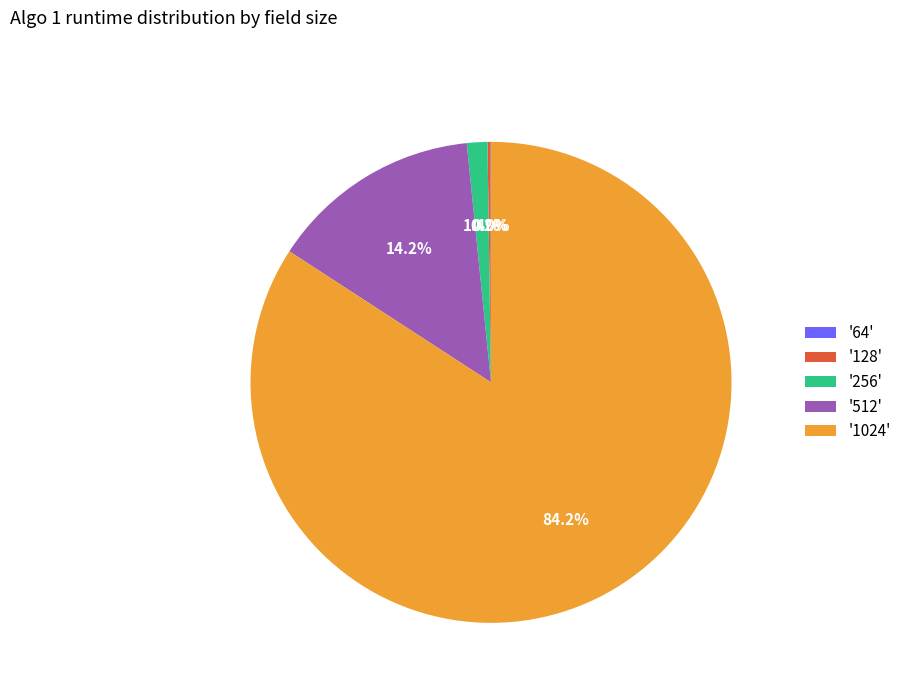

What is the largest slice in the pie chart?

'1024'